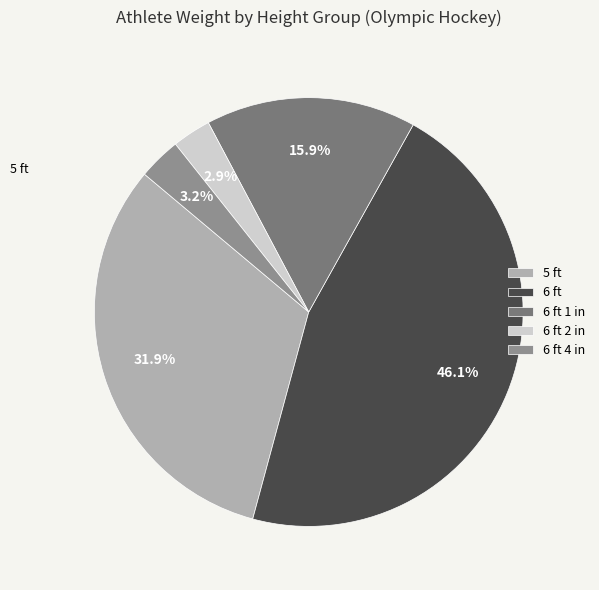

Count the number of slices in the pie.

5